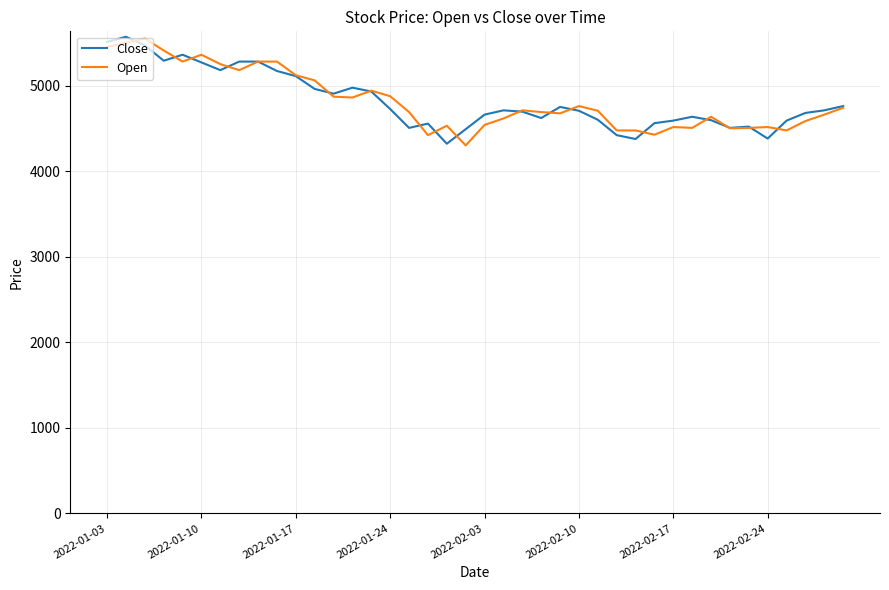

What are all the series names shown in the legend?

Close, Open